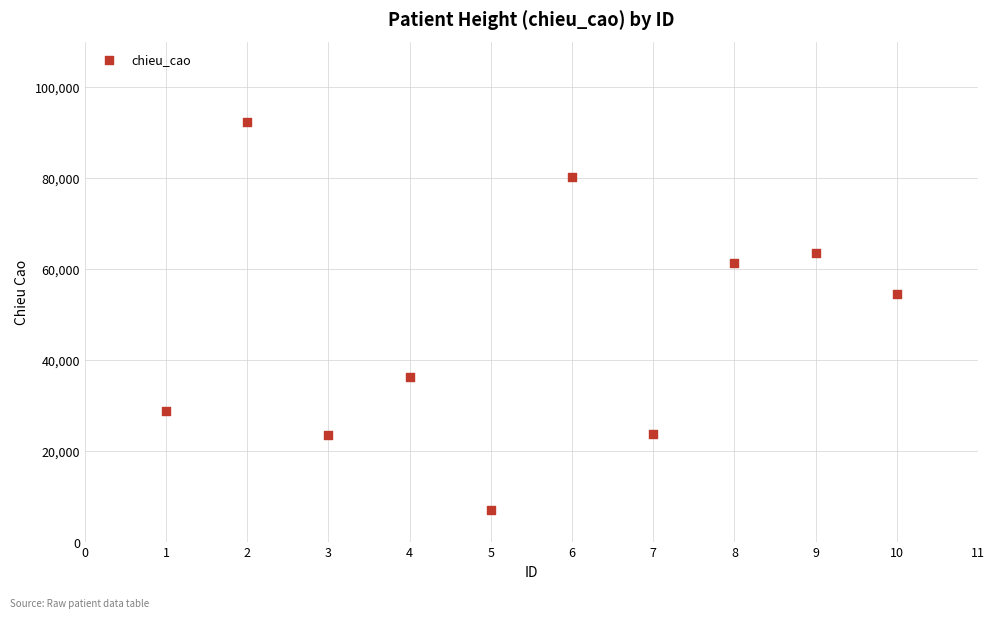

What Y value in the scatter plot is closest to 49653?

54402